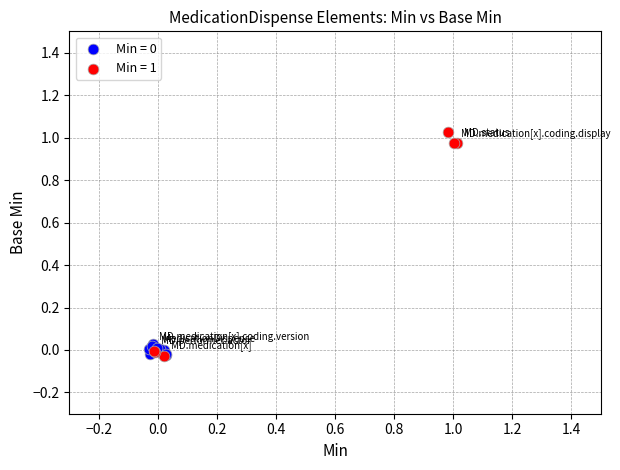

Which series reaches the maximum Y coordinate?

Min = 1